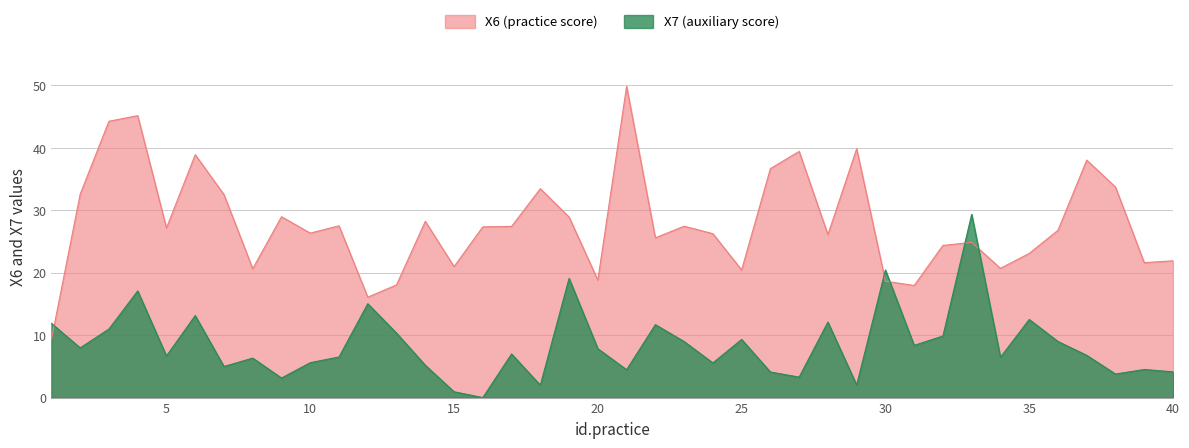

What is the difference between the highest and lowest values at 5?

20.5